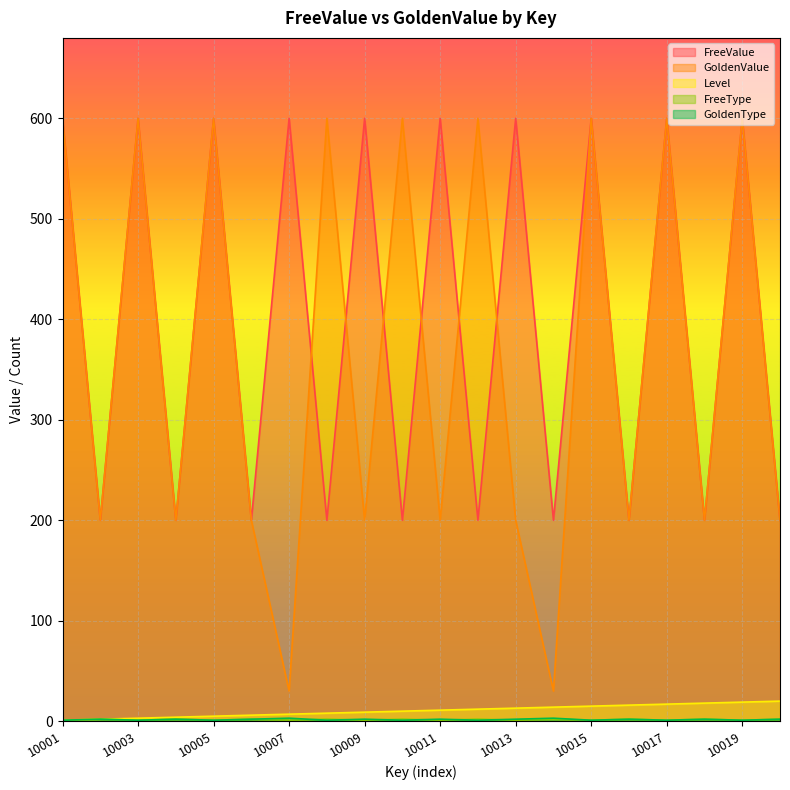

The value of GoldenType at 10001 is 1. True or false?

False